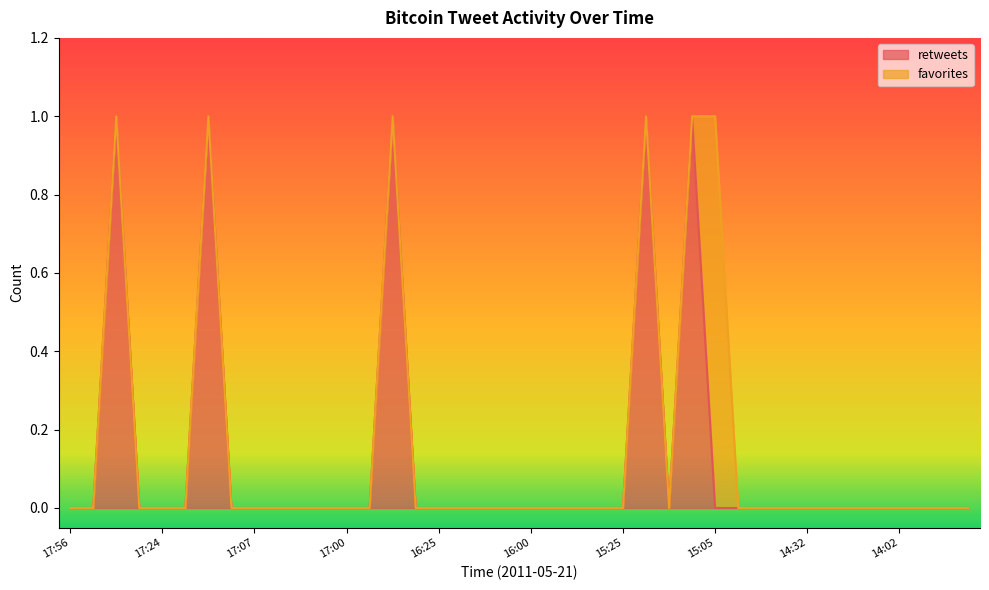

The retweets series shows 0 at 17:56. True or false?

True